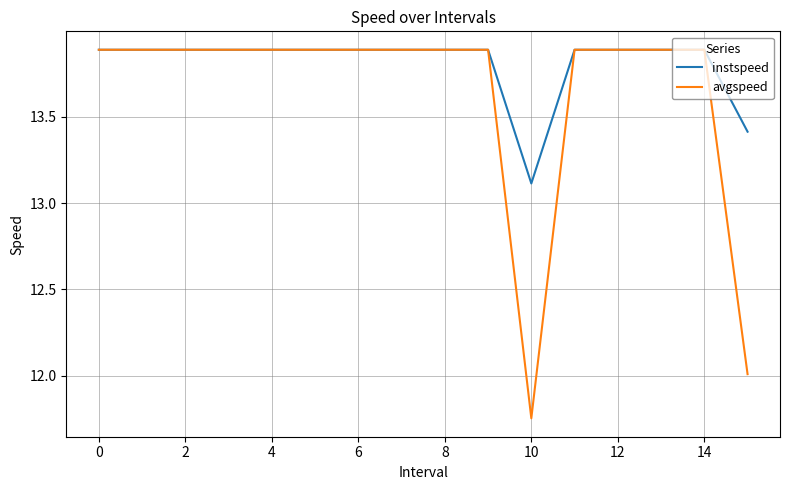

Which series has the widest spread of values?

avgspeed